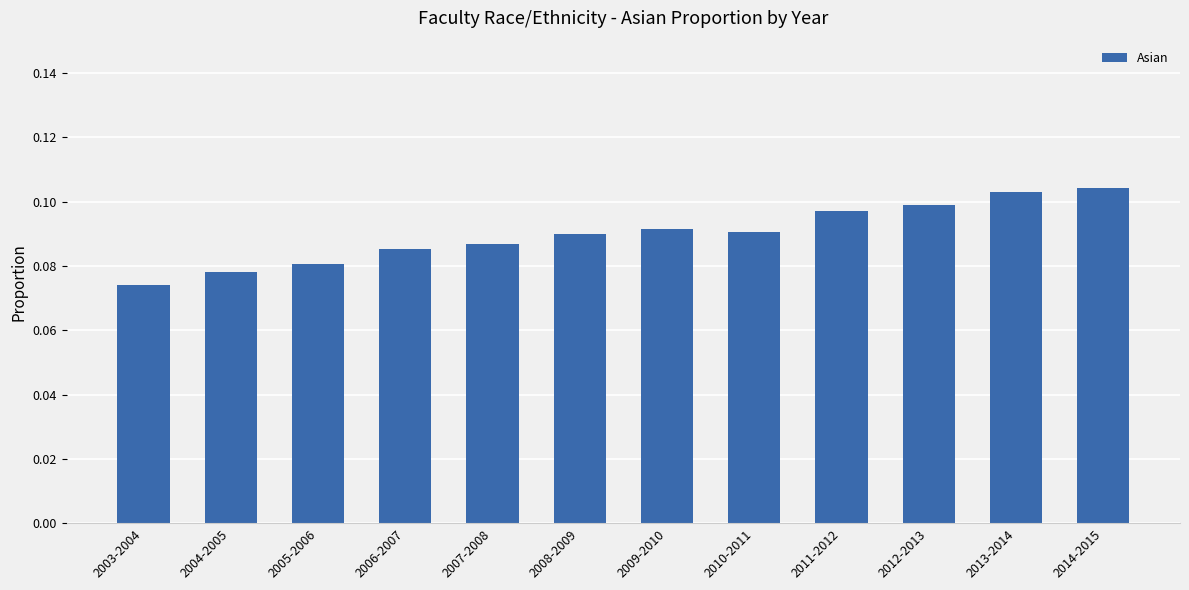

At which label is the value closest to 0?

2003-2004